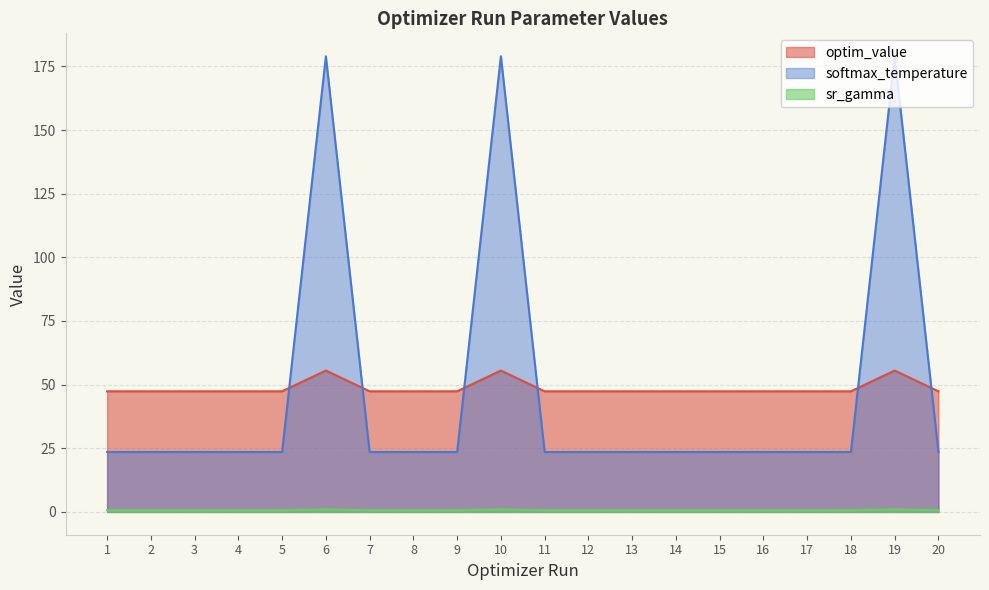

True or false: optim_value has more than 2 interior local peaks.

True